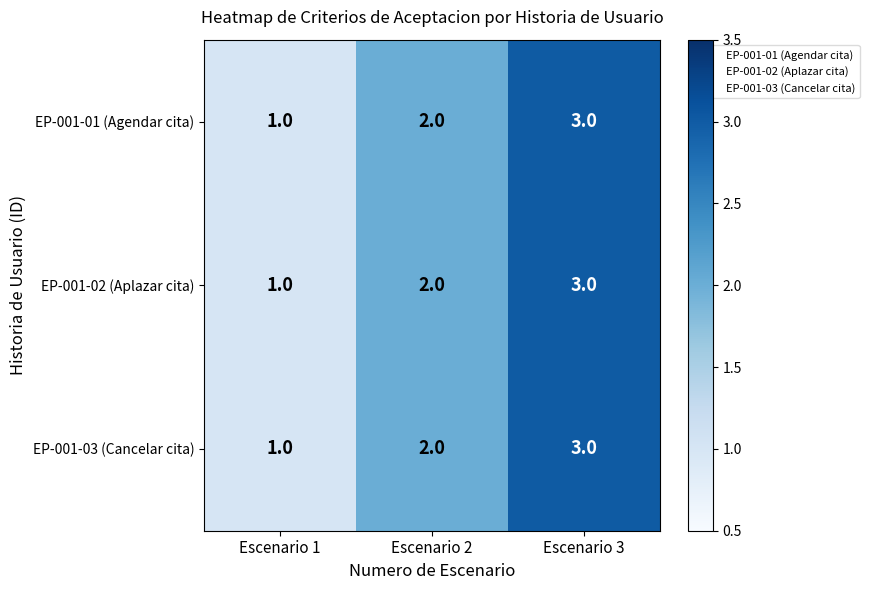

What is the sum of all EP-001-02 (Aplazar cita) values?

6